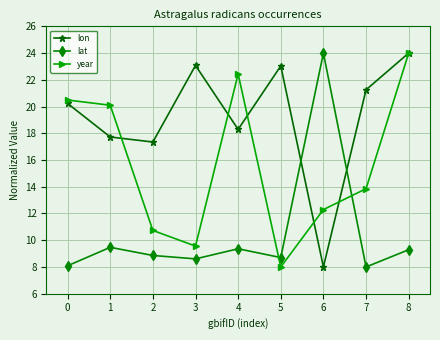

The value of year at 6 is 7.5. True or false?

False